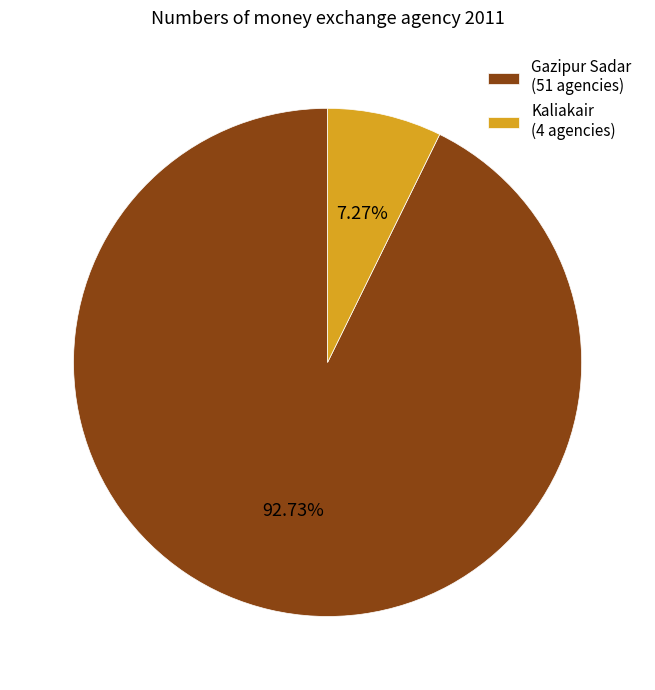

To the nearest percent, what is the average slice percentage?

50%